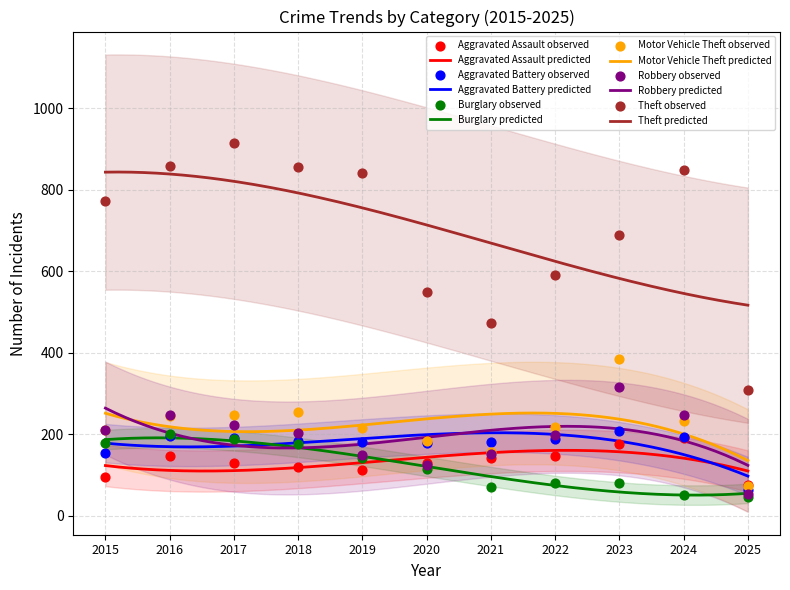

At which category is the sum across all series the highest?

2017